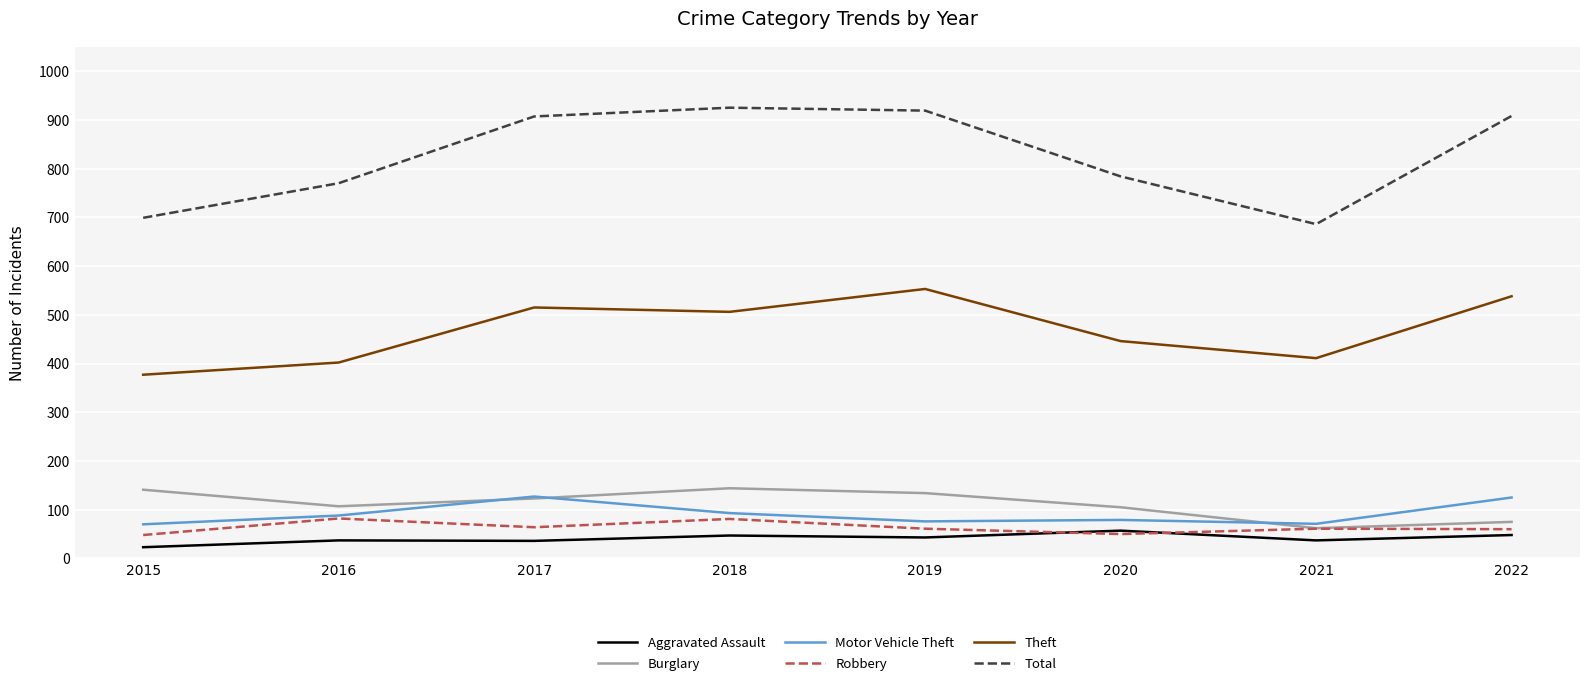

Is it true that Aggravated Assault equals 22 at 2020?

False